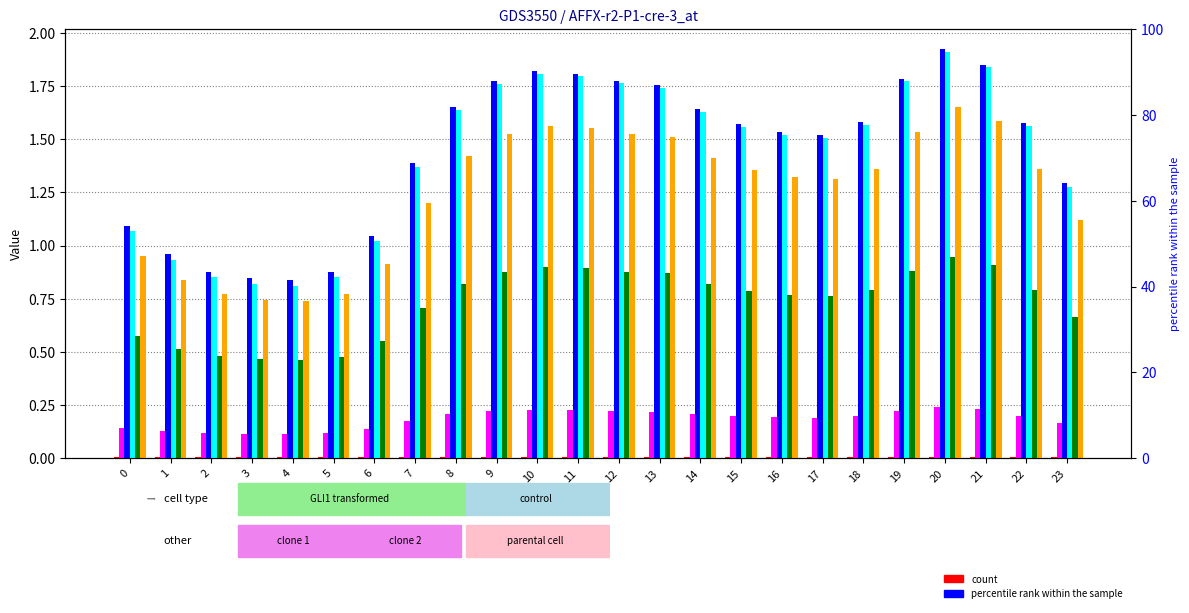

What is the average value of the col_7 series?

1.3